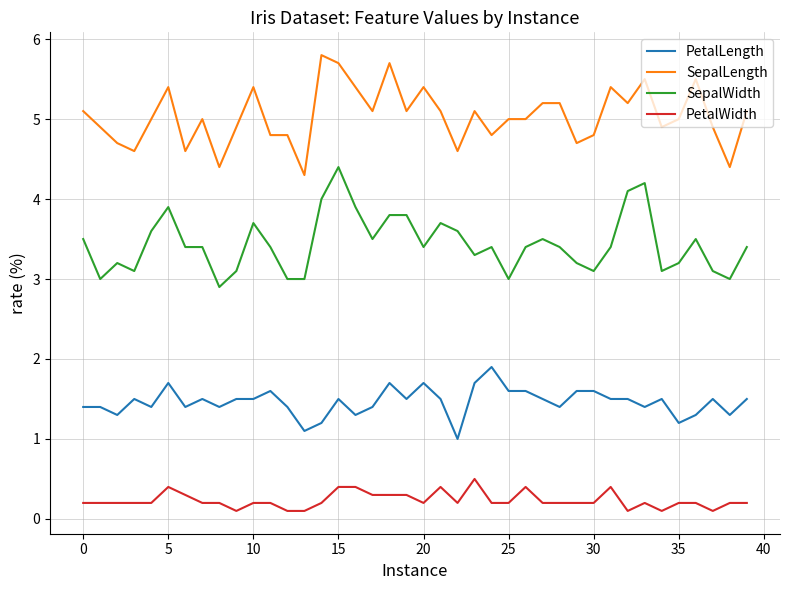

What is the highest value of the PetalWidth series?

0.5